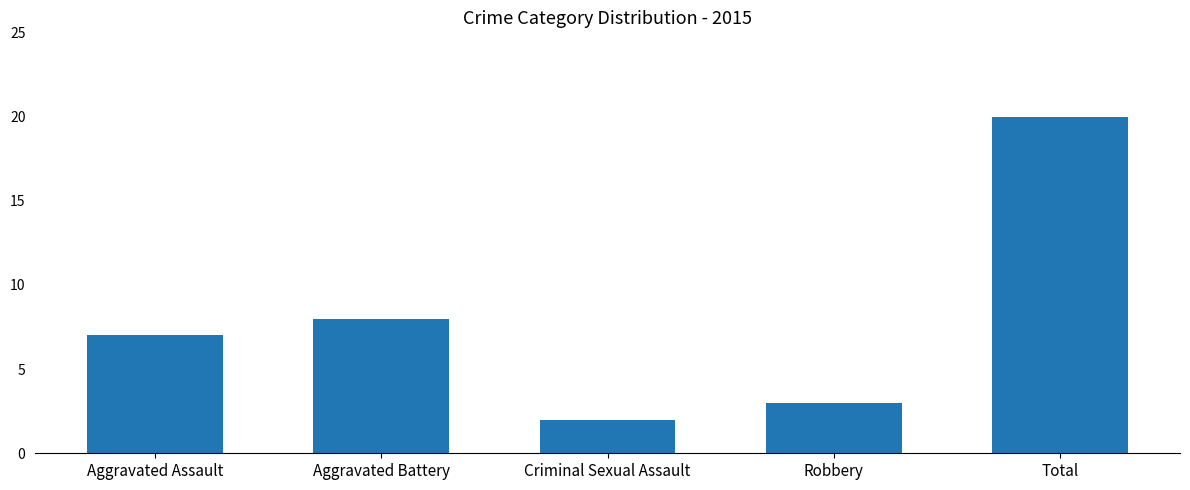

Reading left to right, extract all data points from this chart.

Aggravated Assault=7	Aggravated Battery=8	Criminal Sexual Assault=2	Robbery=3	Total=20